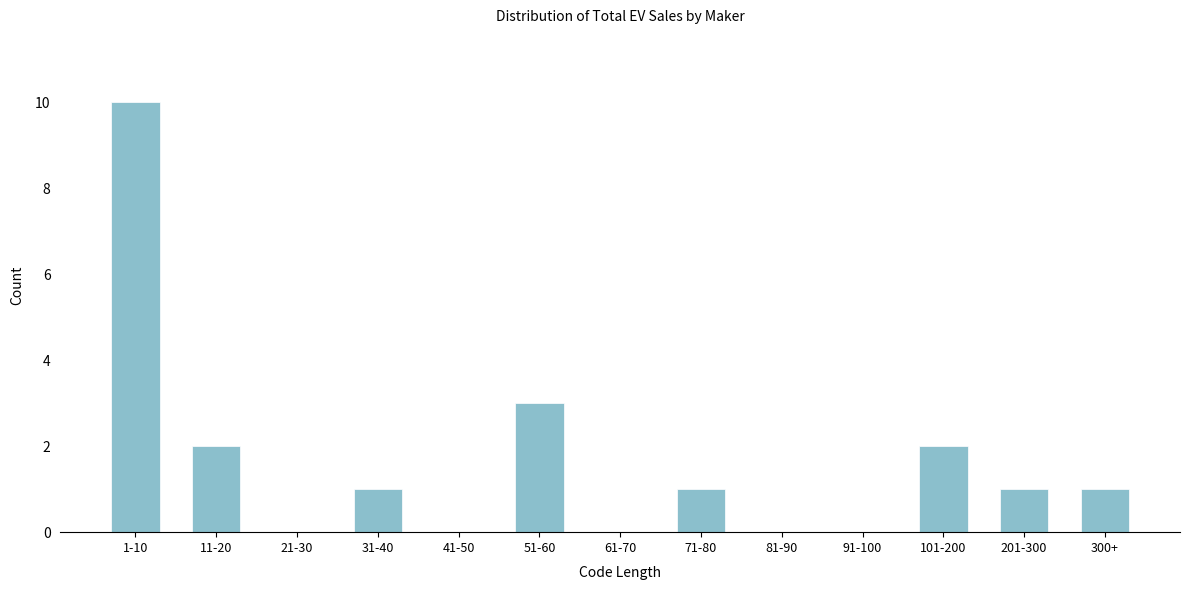

Reading left to right, list all the values displayed in this chart.

1-10=10	11-20=2	21-30=0	31-40=1	41-50=0	51-60=3	61-70=0	71-80=1	81-90=0	91-100=0	101-200=2	201-300=1	300+=1